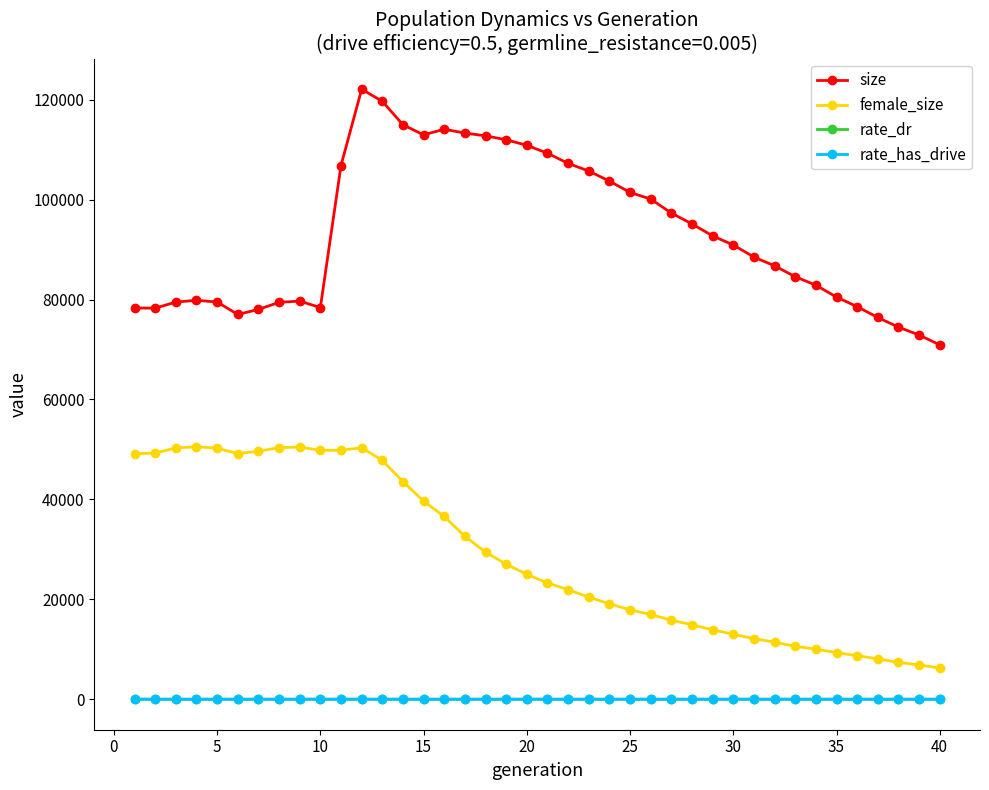

True or false: rate_dr and female_size cross at least once.

False